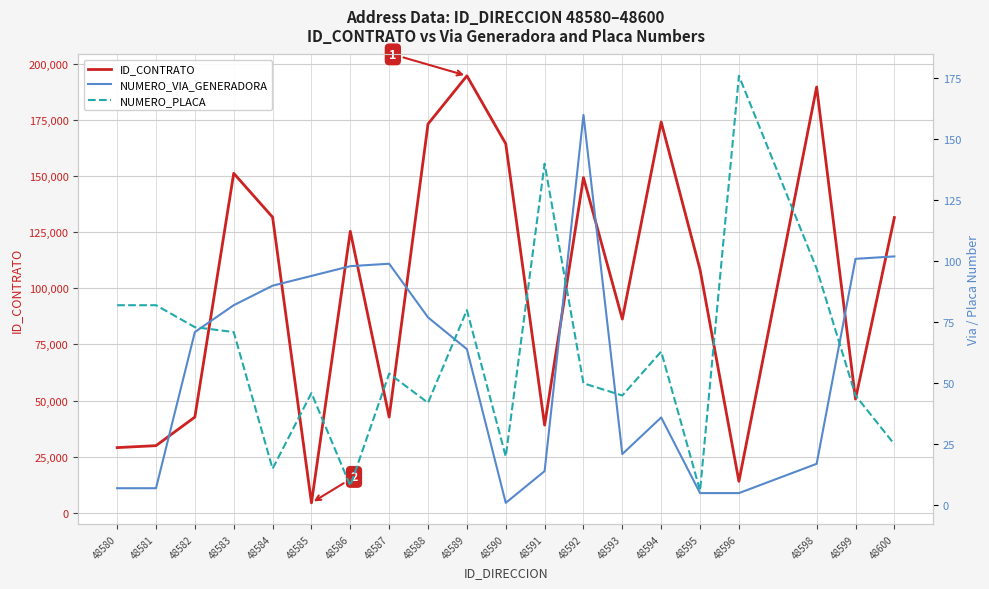

Is this an area chart (filled region under the line)?

No